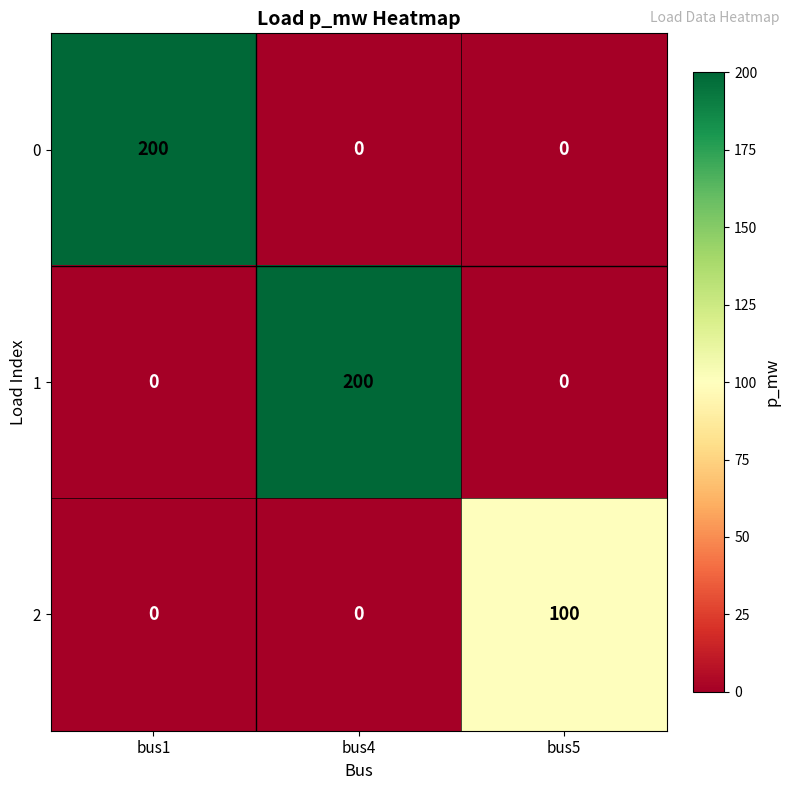

Which series changed the most between bus1 and bus5?

0